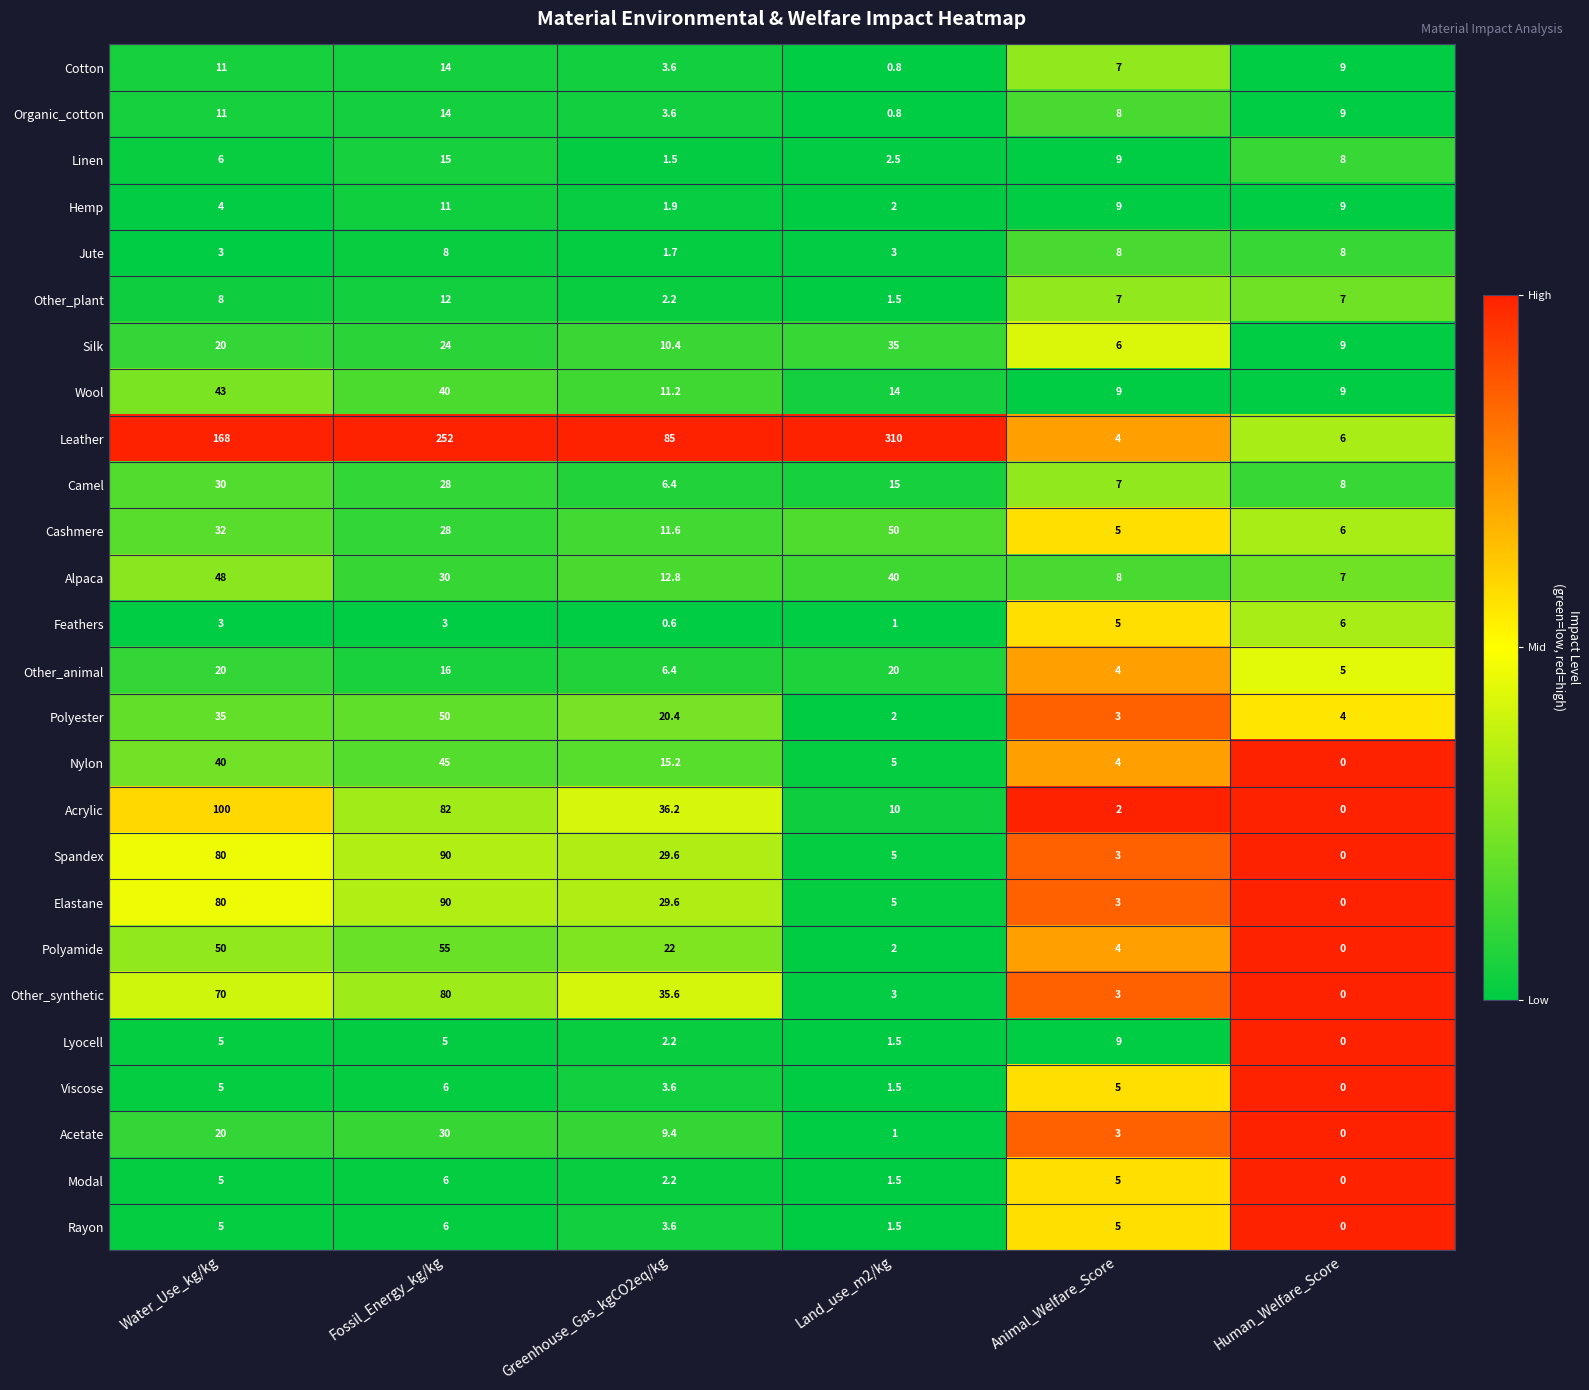

List the labels in order of Cashmere value, largest first.

Land_use_m2/kg, Water_Use_kg/kg, Fossil_Energy_kg/kg, Greenhouse_Gas_kgCO2eq/kg, Human_Welfare_Score, Animal_Welfare_Score